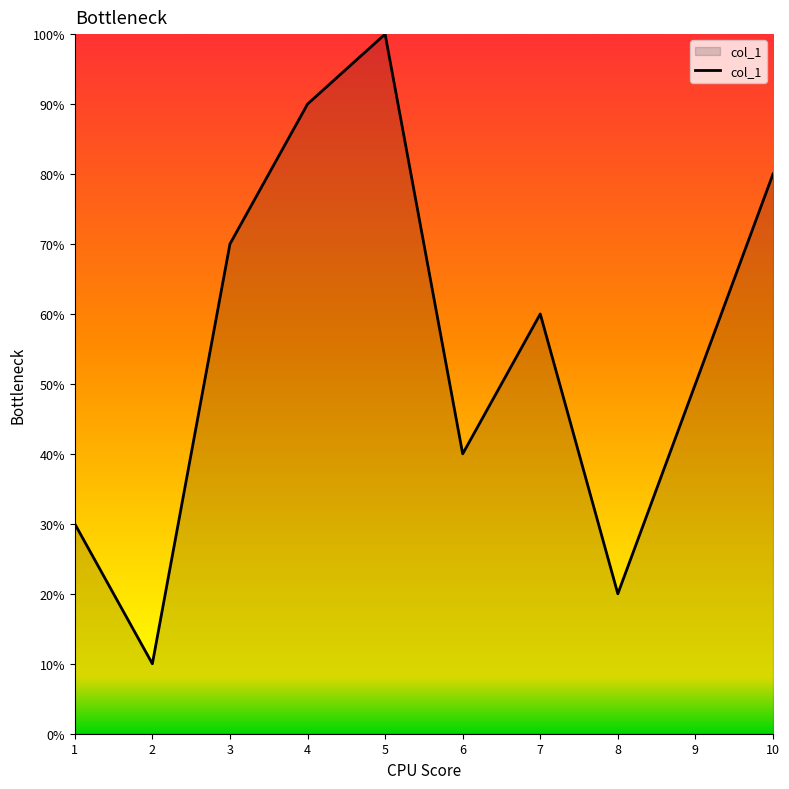

What is the difference between the values at 9 and 7?

1